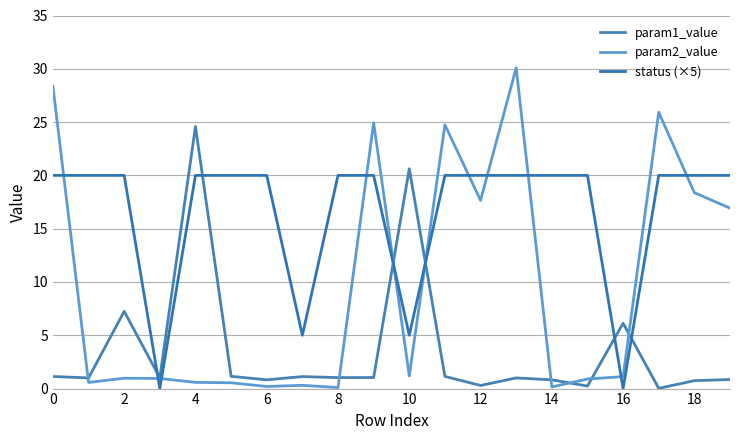

Does the chart have visible grid lines?

Yes